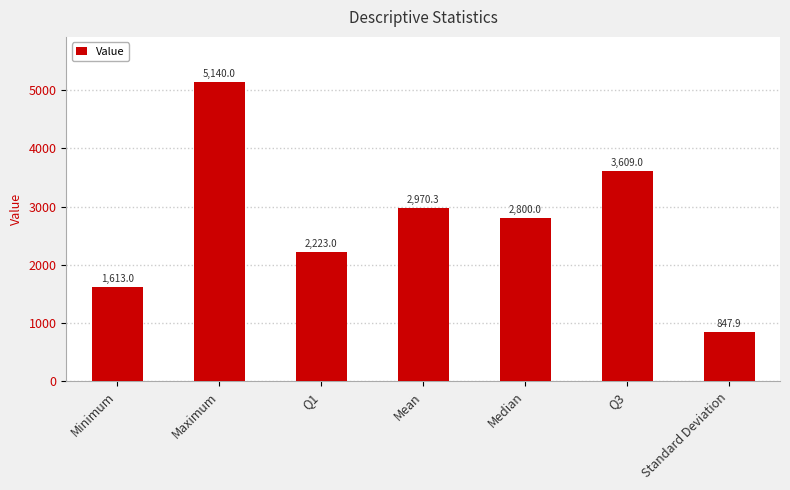

What is the difference between the values at Mean and Standard Deviation?

2122.4